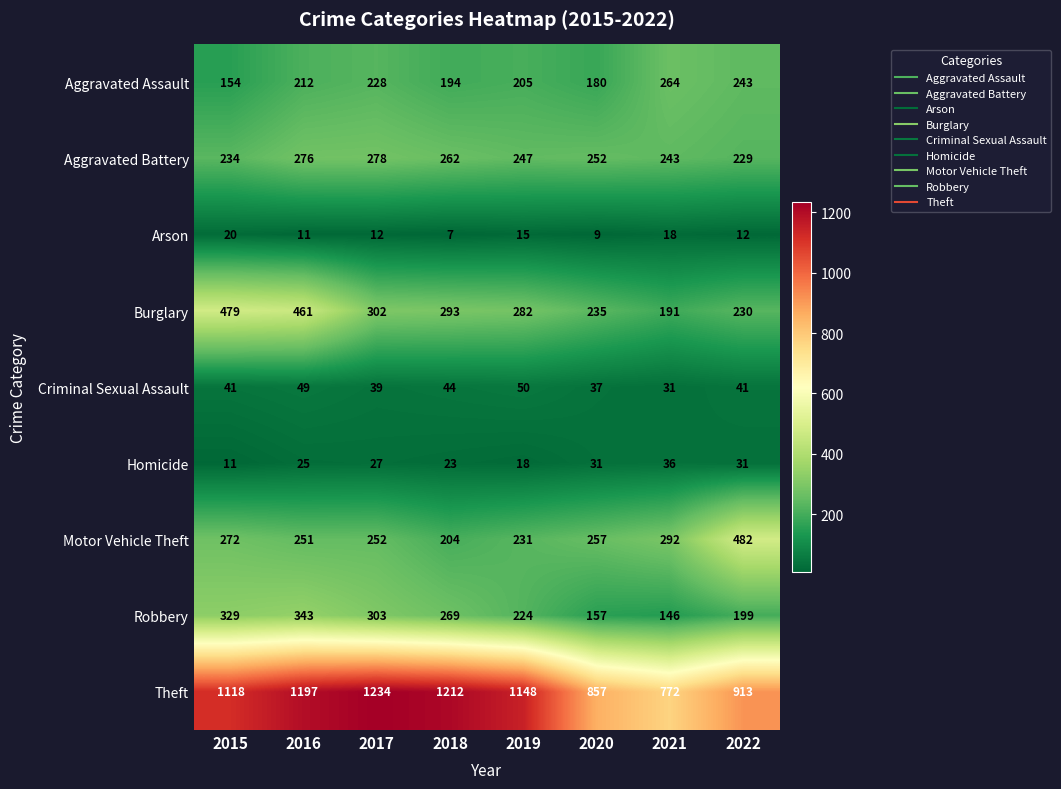

Which series has the widest spread of values?

Theft